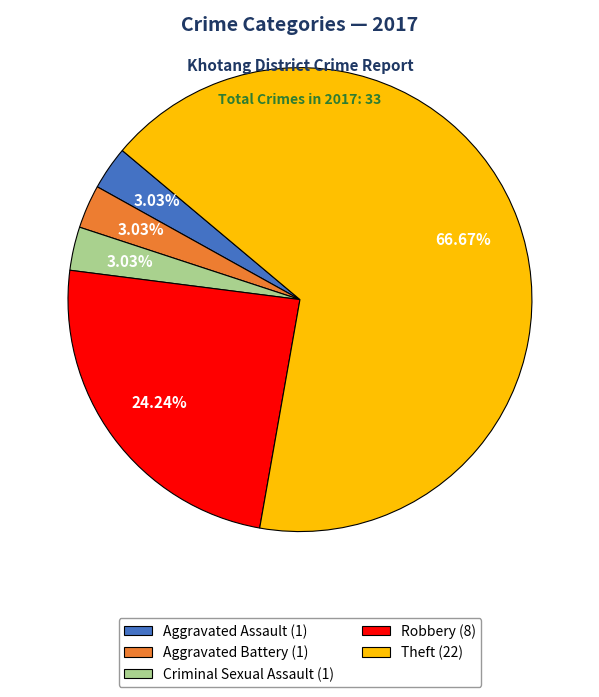

What portion of the pie excludes Criminal Sexual Assault?

97.0%